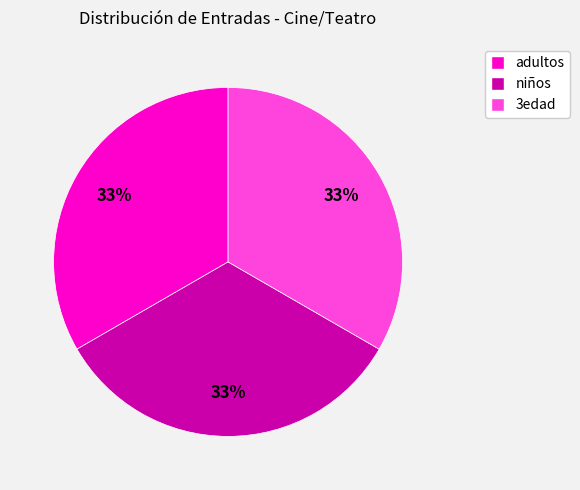

Is the sum of 3edad and adultos greater than half?

Yes